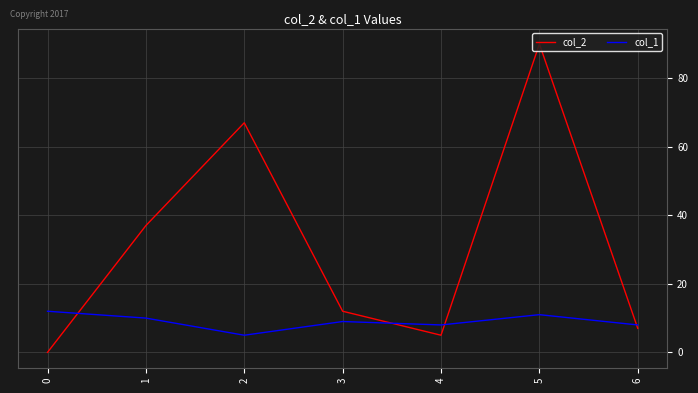

Between 2 and 6, which series saw the biggest shift?

col_2